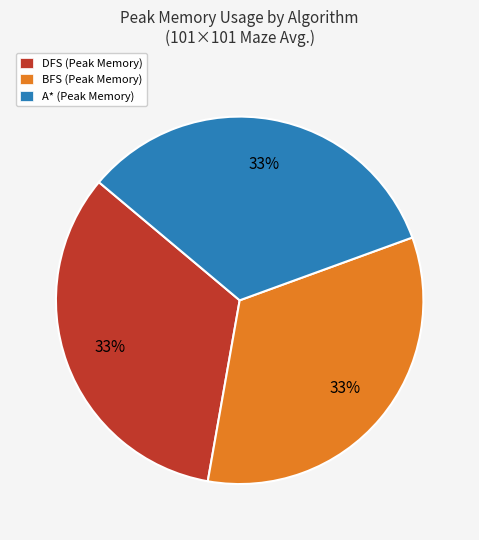

True or false: BFS (Peak Memory) accounts for 20% of the total.

False